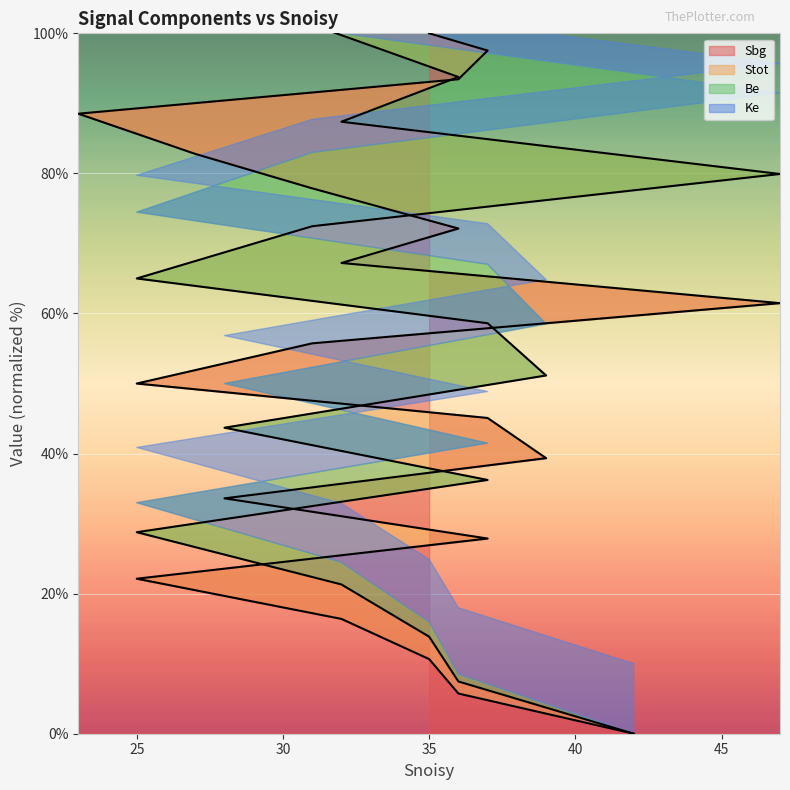

True or false: Ke has more than 1 points higher than both neighbors.

False